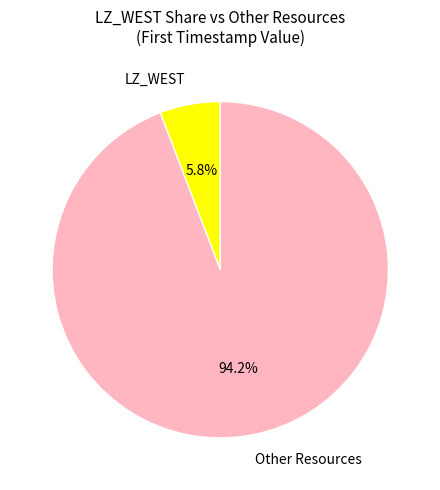

How many segments does this pie chart have?

2